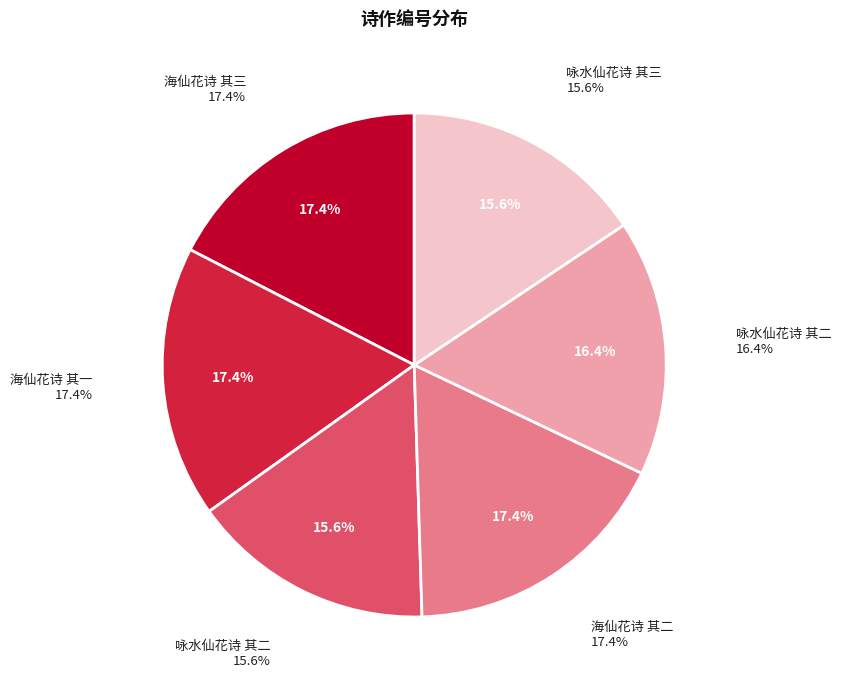

What portion of the pie excludes 海仙花诗 其三?

82.6%